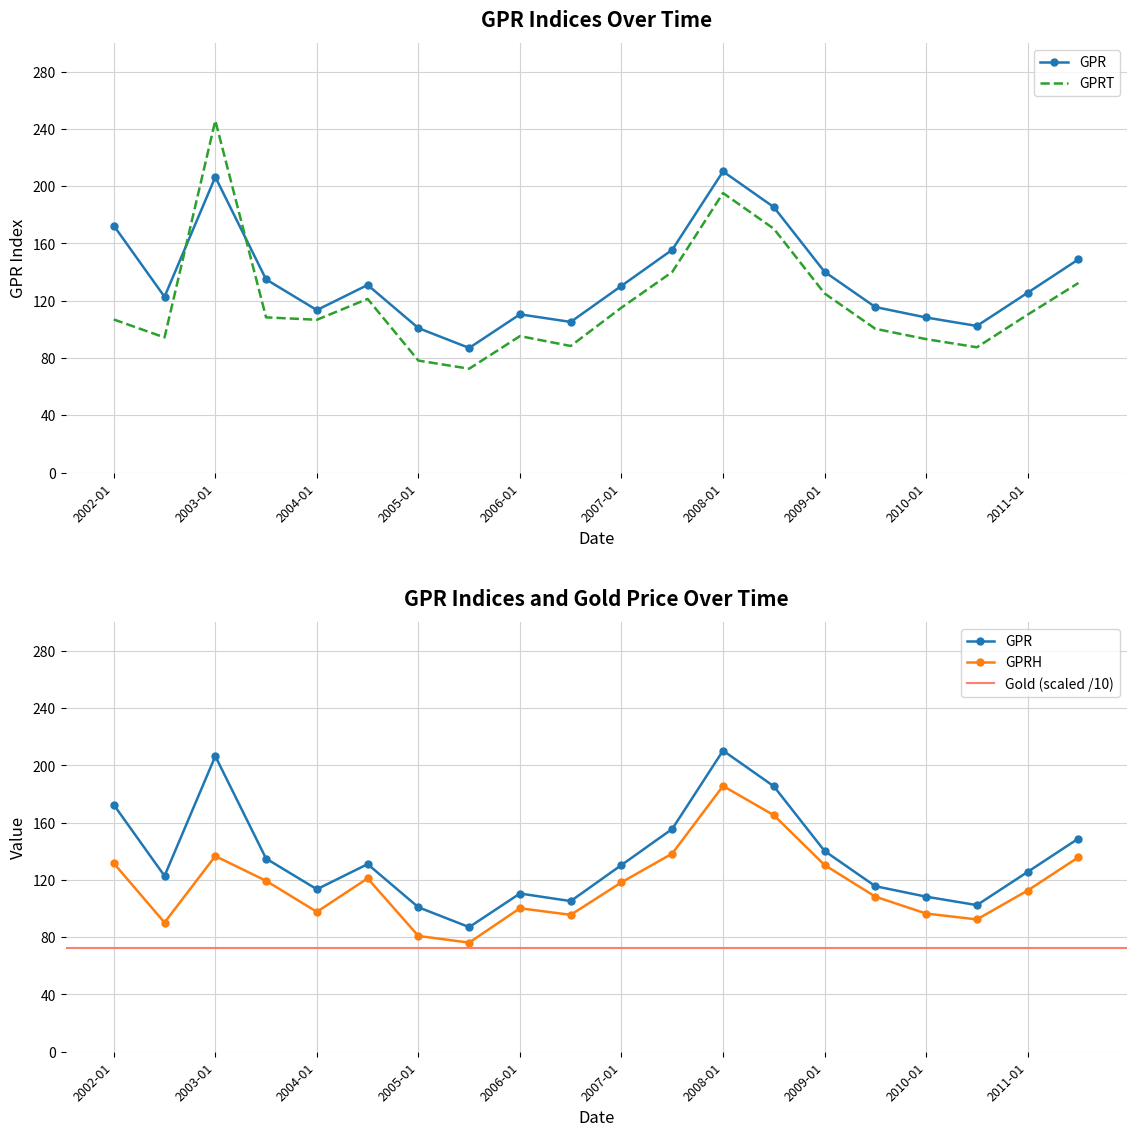

After their last crossing, which series has the higher values: GPRT or GPR?

GPR